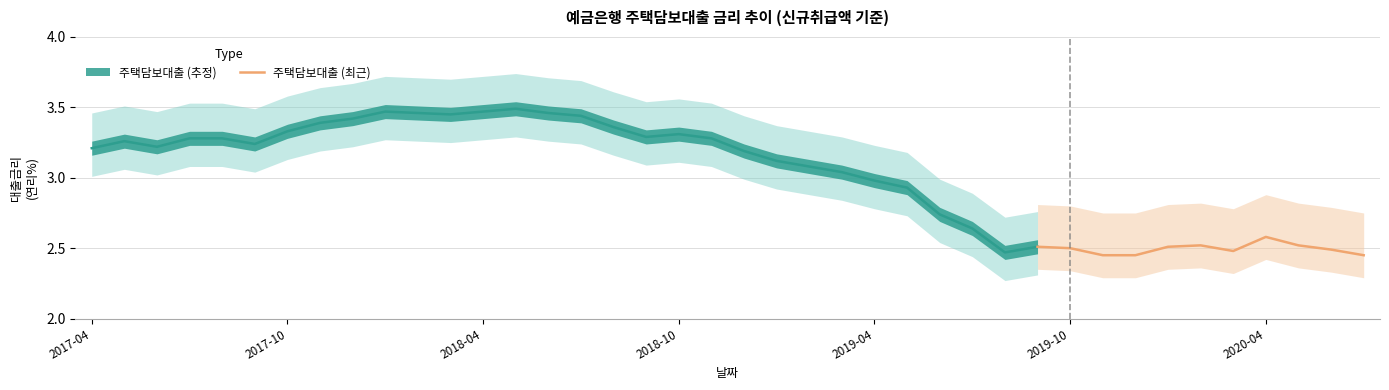

Which category has the highest value in the 주택담보대출 (최근) series?

2020-04